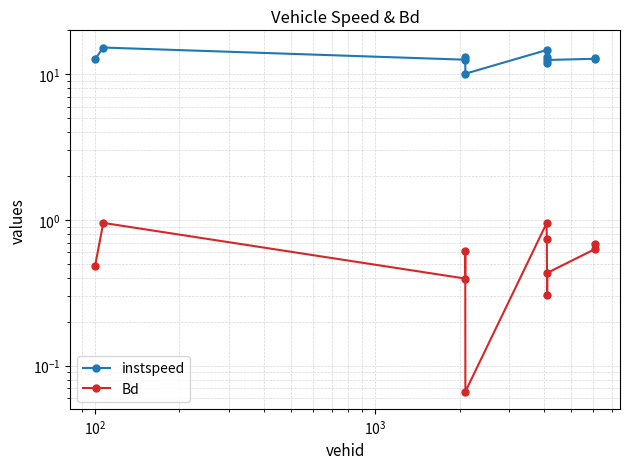

Reading left to right, transcribe all the data shown in this chart.

instspeed: 12.7	15.2	12.6	13.0	10.1	14.6	13.2	12.0	12.5	12.8	12.9
Bd: 0.5	1.0	0.4	0.6	0.1	0.9	0.7	0.3	0.4	0.6	0.7